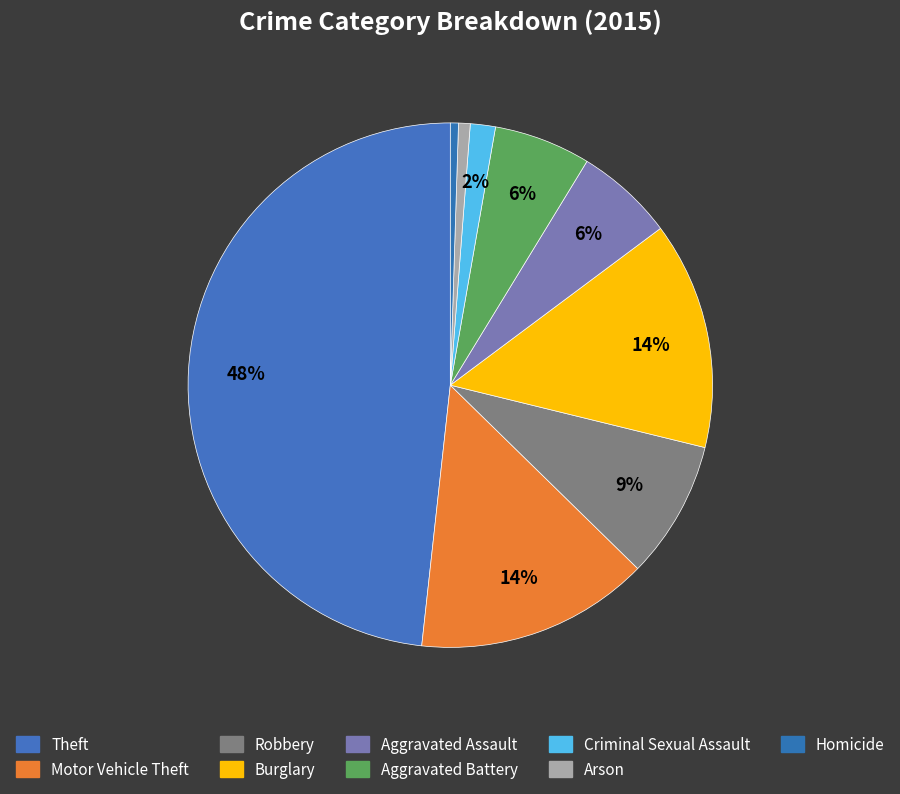

How many slices are in this pie chart?

9